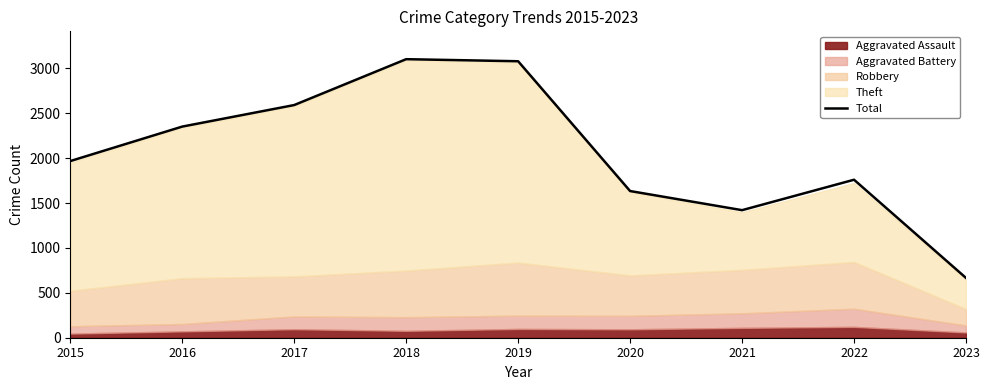

Which label corresponds to the smallest value in the chart?

2023